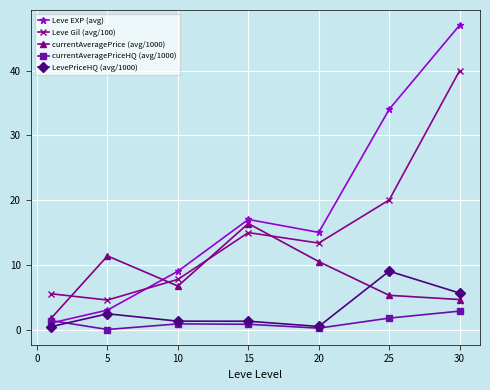

How many lines are shown in the chart?

5